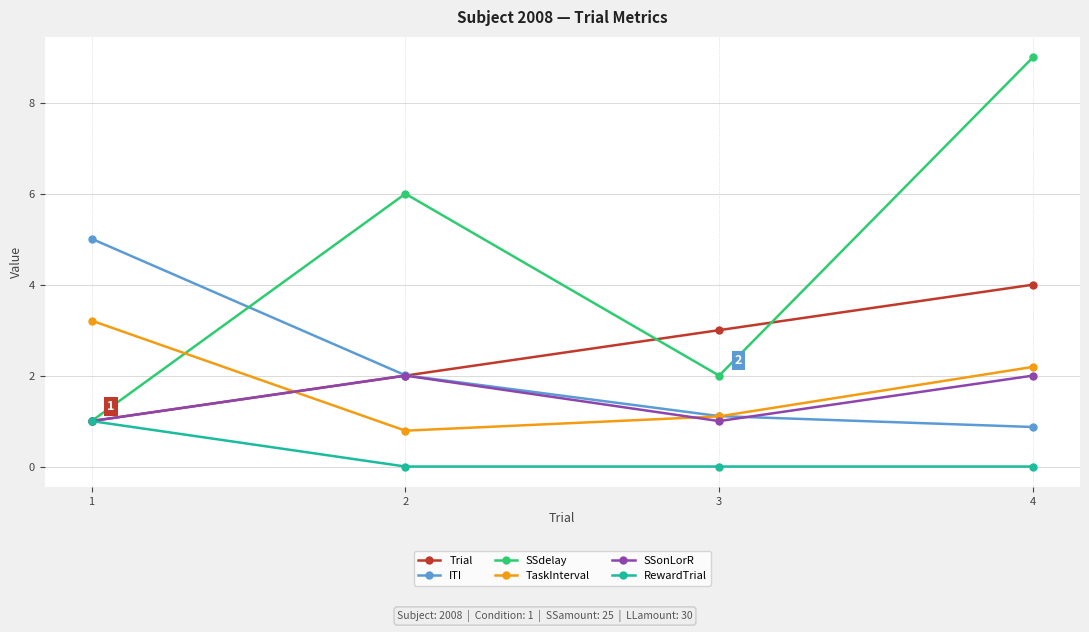

Where do TaskInterval and Trial first cross each other?

1 and 2